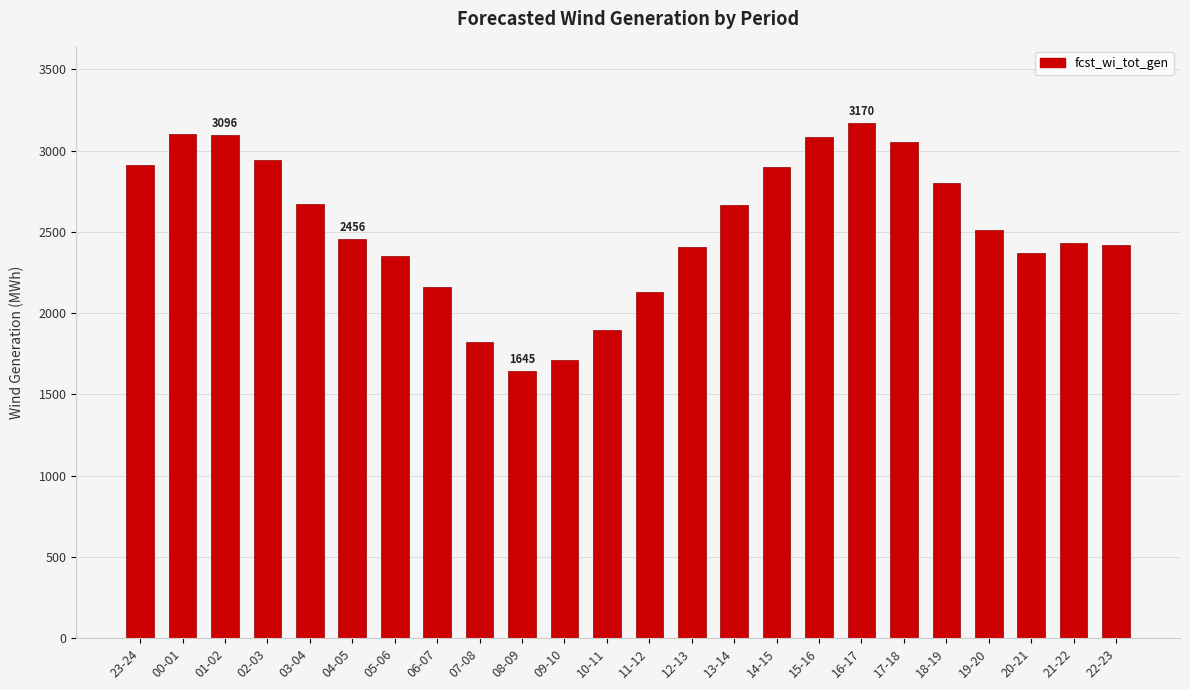

How many bars are there in total?

24